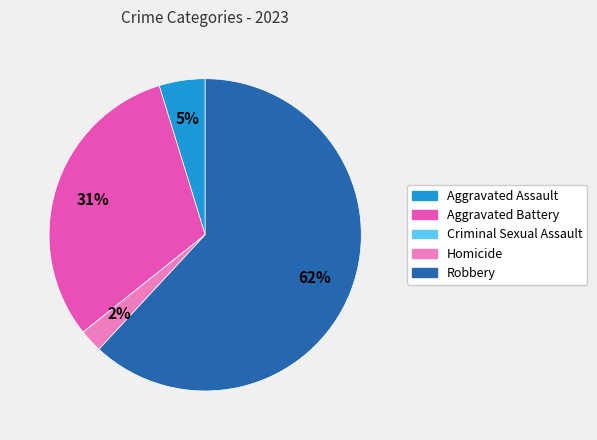

Does any single category account for the majority?

Yes